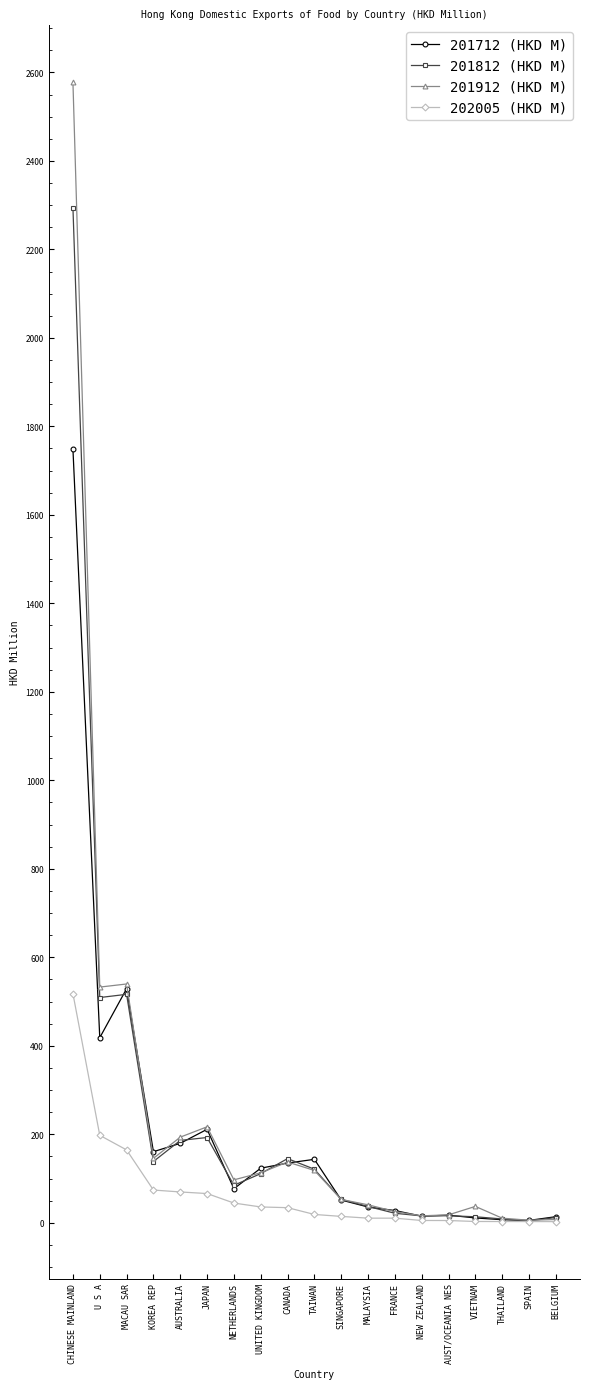

How many lines are shown in the chart?

4